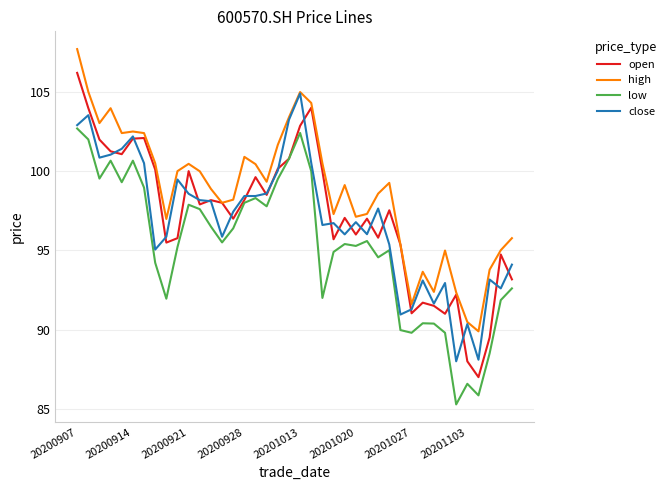

Which series has the largest range (max minus min)?

open